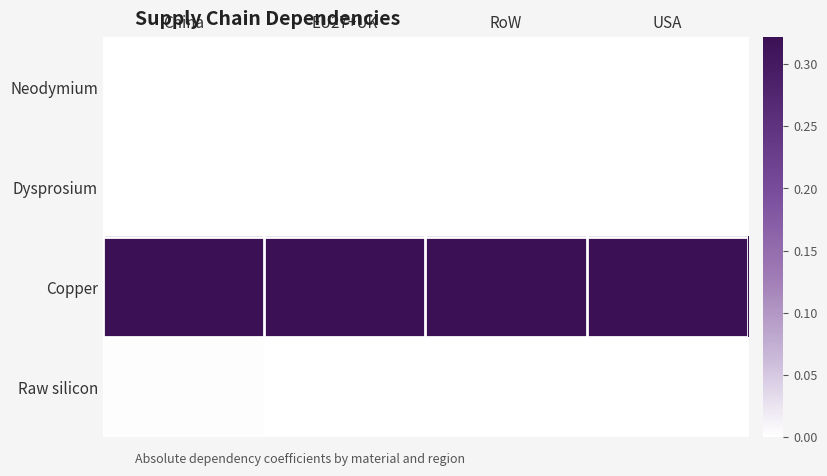

Rank the series by their maximum value, from highest to lowest.

Copper, Raw silicon, Neodymium, Dysprosium